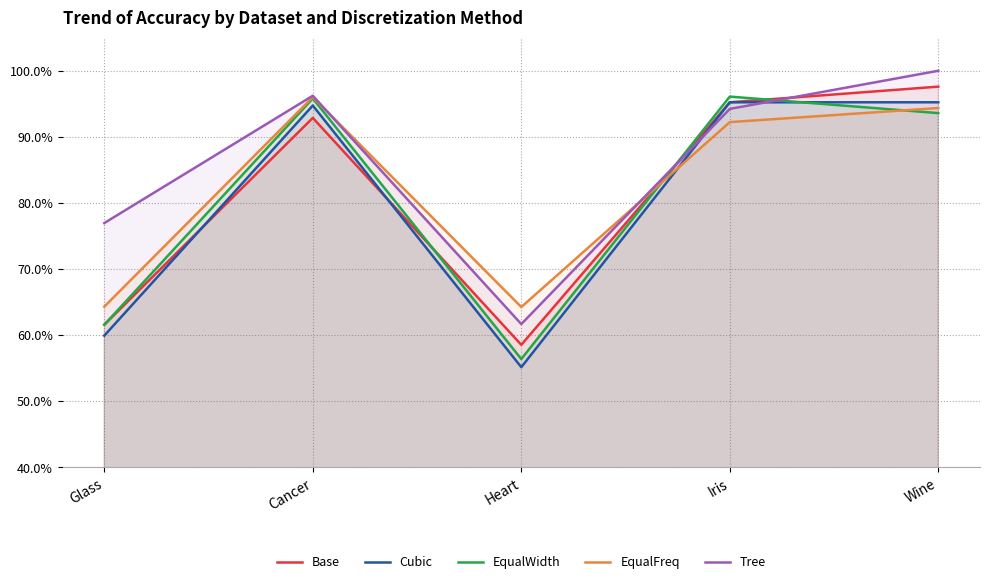

What are all the series names shown in the legend?

Base, Cubic, EqualWidth, EqualFreq, Tree